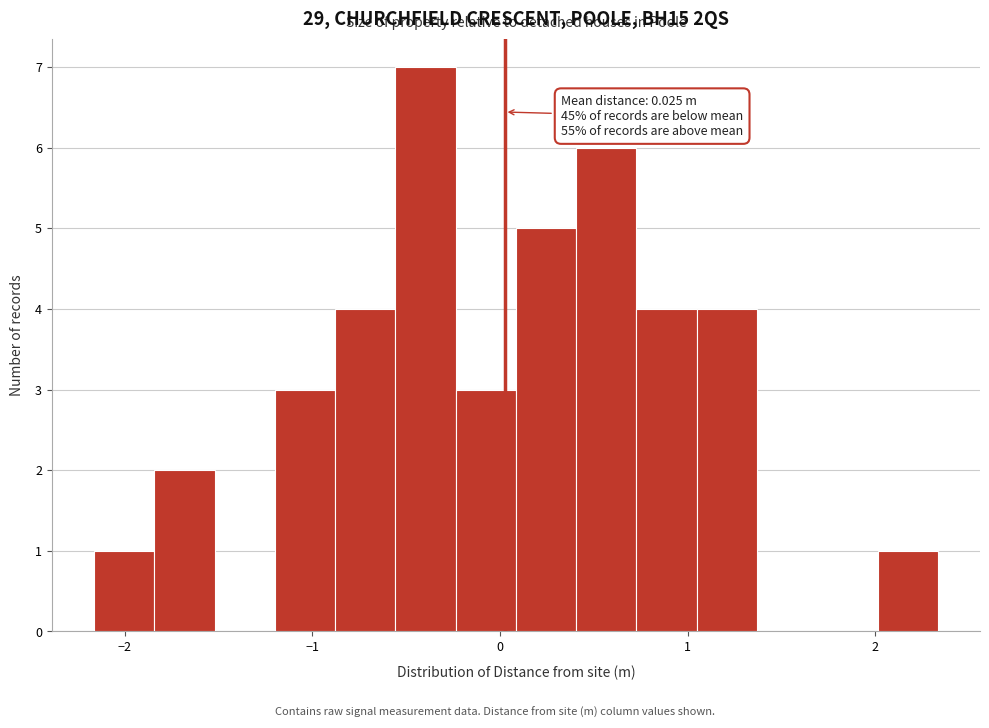

Around what value on the x-axis is the tallest bar? Give the approximate position of its centre, as read against the axis.

-0.4